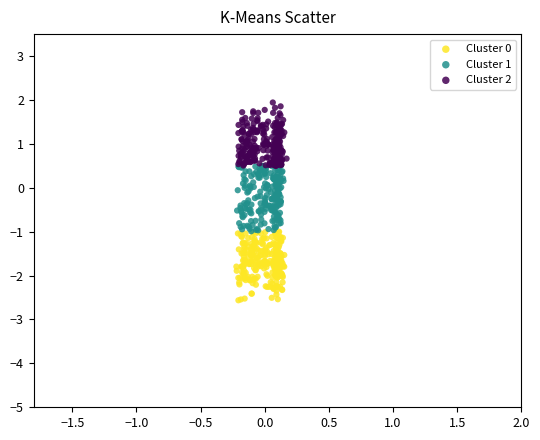

Which series reaches the maximum Y coordinate?

Cluster 2